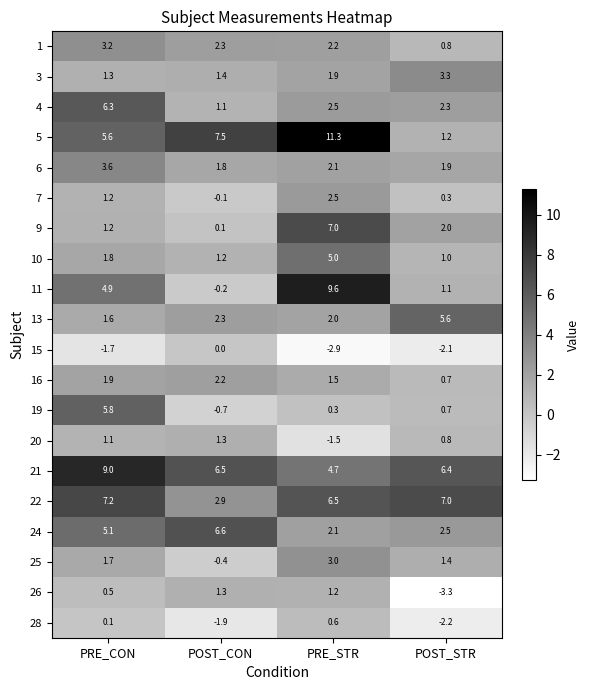

What is the highest value of the 9 series?

7.0